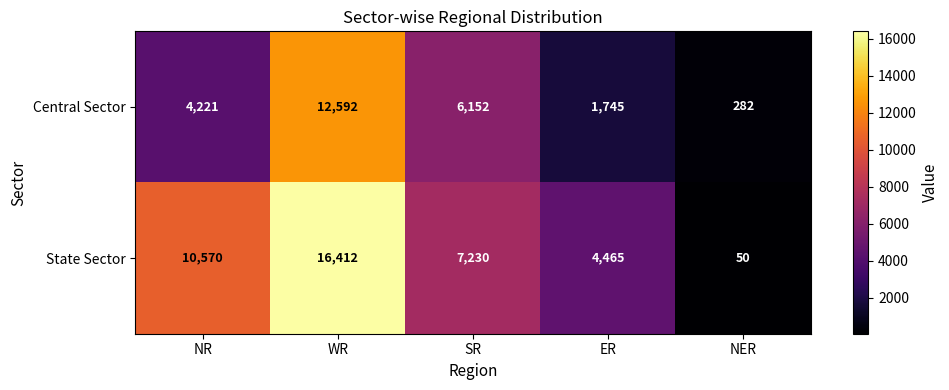

Rank the series at NER from lowest to highest value.

State Sector, Central Sector